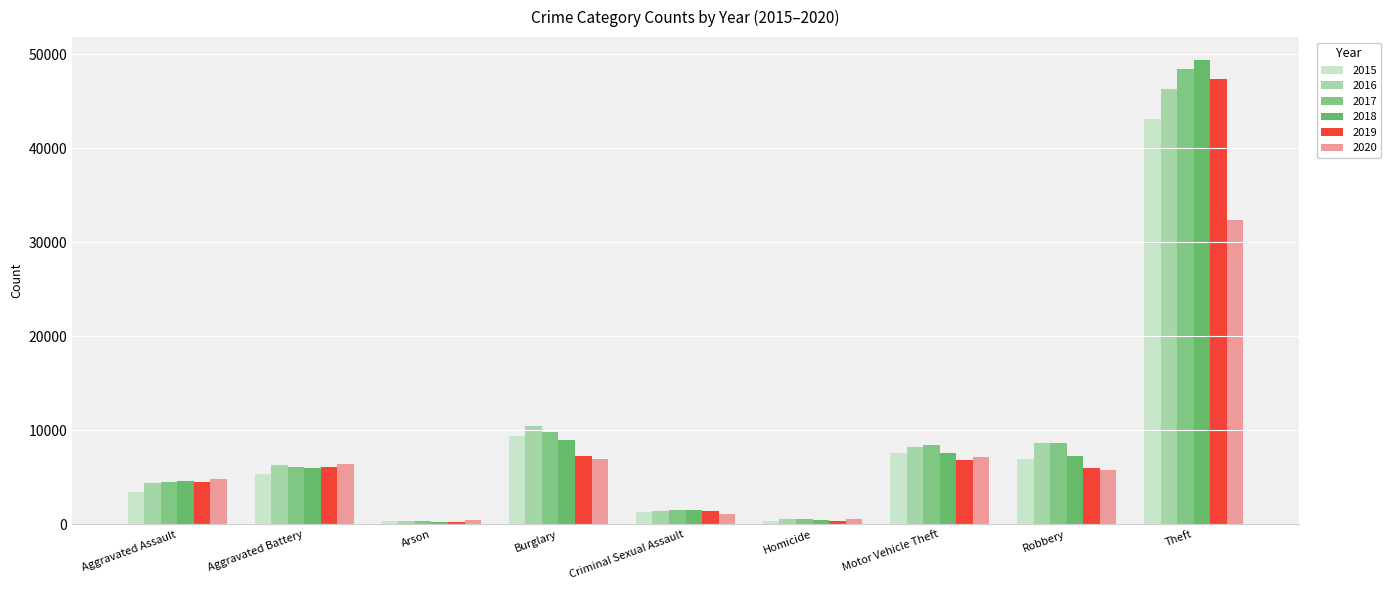

What is the difference between the maximum and minimum values in the 2016 series?

45905